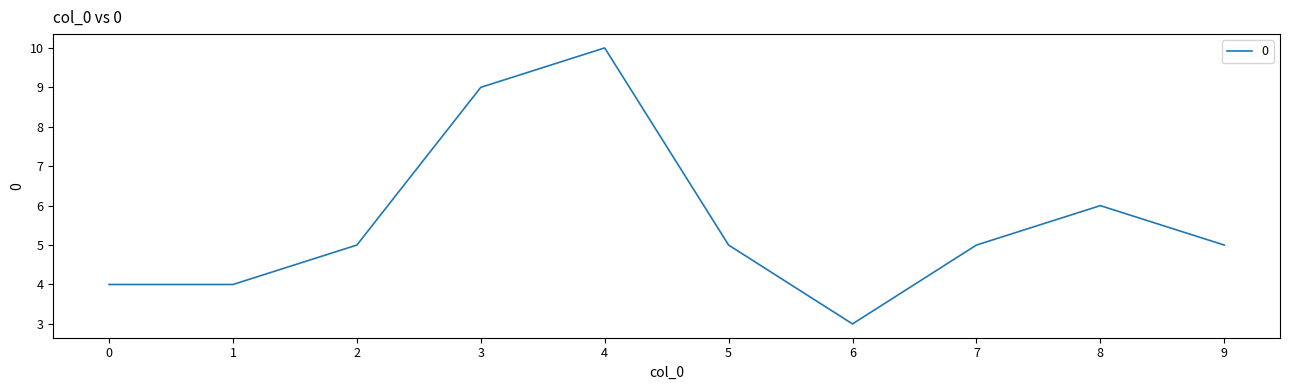

What is the maximum value shown in the chart?

10